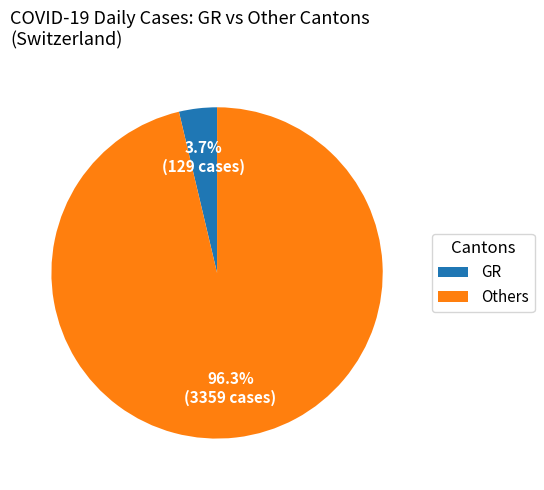

What percentage do GR and Others together represent?

100.0%